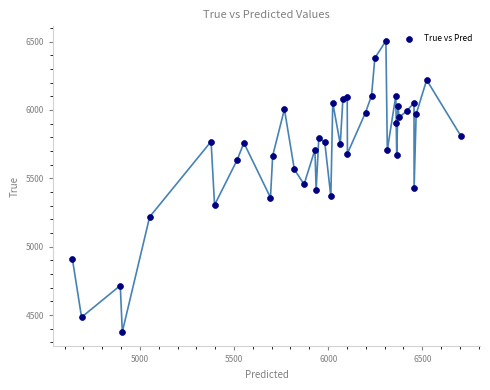

What is the range of Y values (max minus min)?

2128